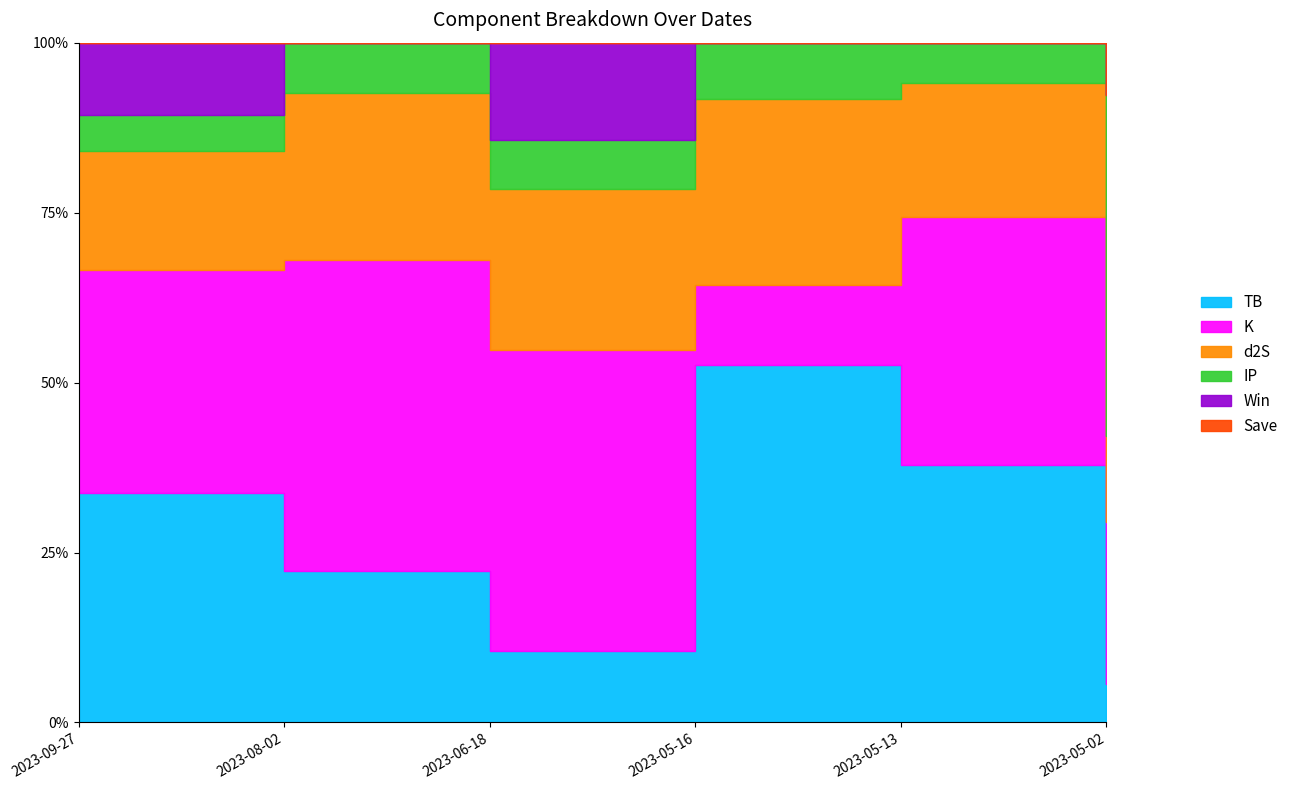

What is the sum of all Save values?

1.0